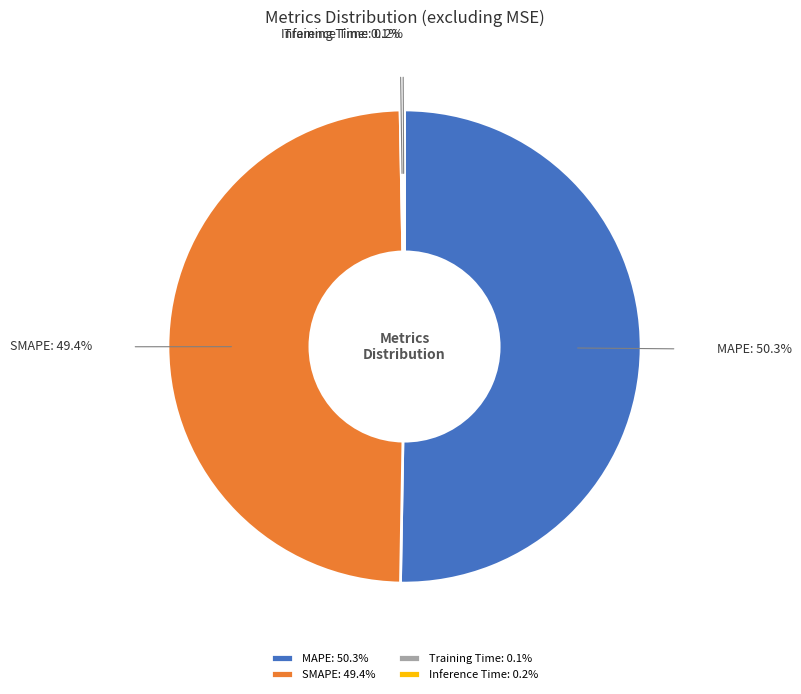

Is there a majority slice in this chart?

Yes